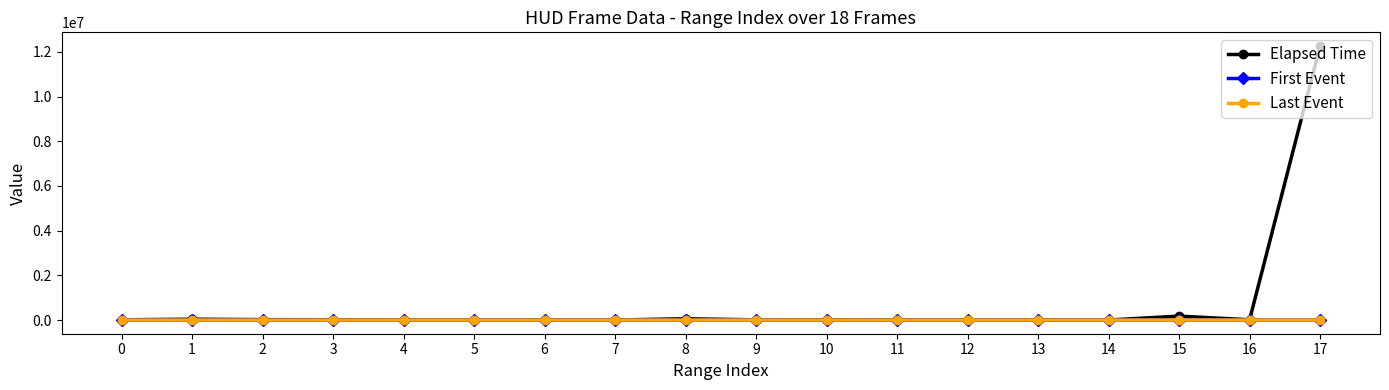

Is the value of First Event at 11 greater than the value of Elapsed Time at 15?

No